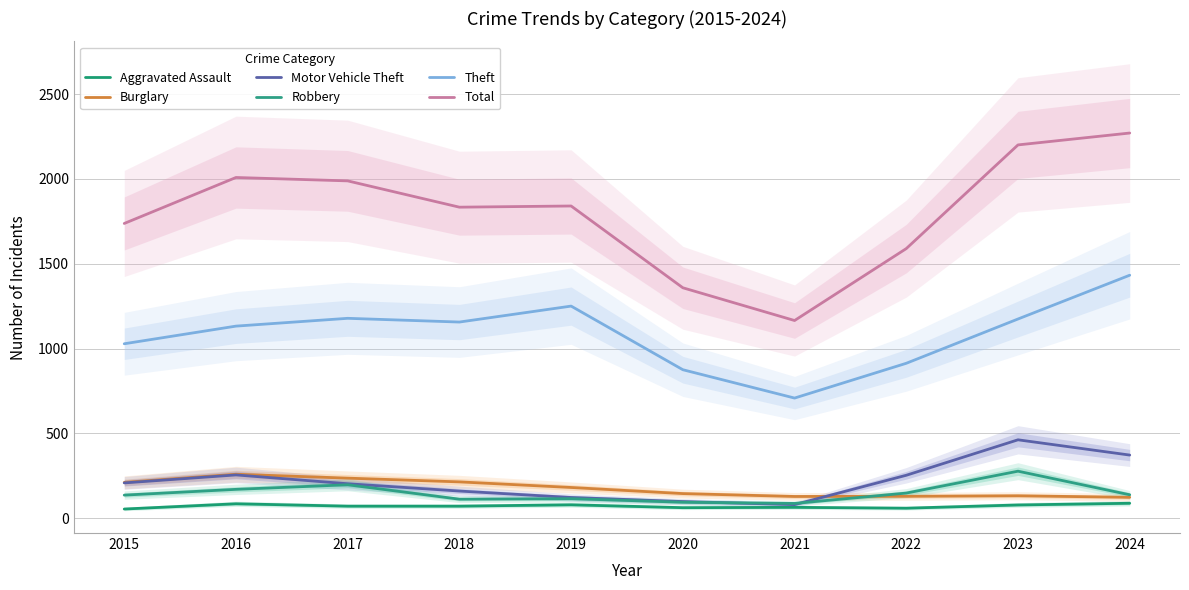

What is the lowest value of the Theft series?

708